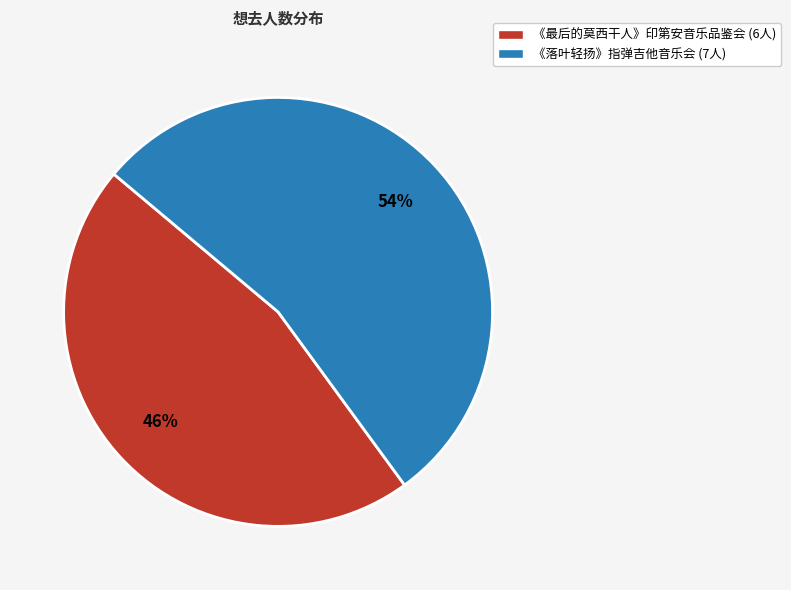

Is there a majority slice in this chart?

Yes